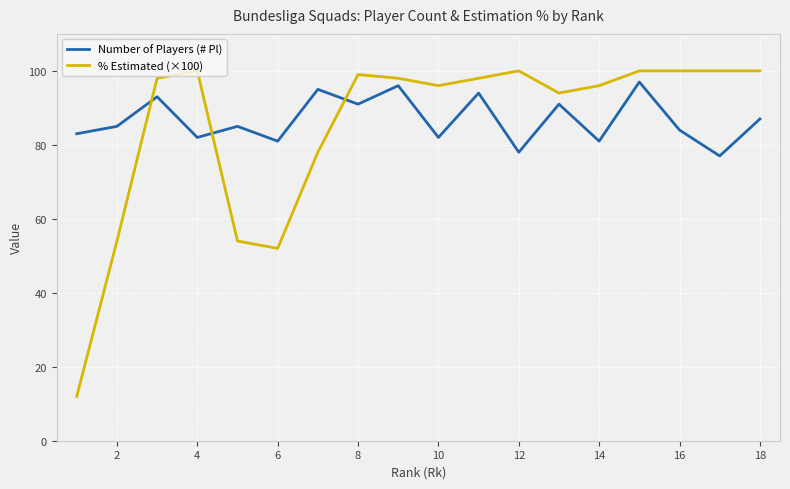

Which series ends up on top after the final intersection of Number of Players (# Pl) and % Estimated (×100)?

% Estimated (×100)